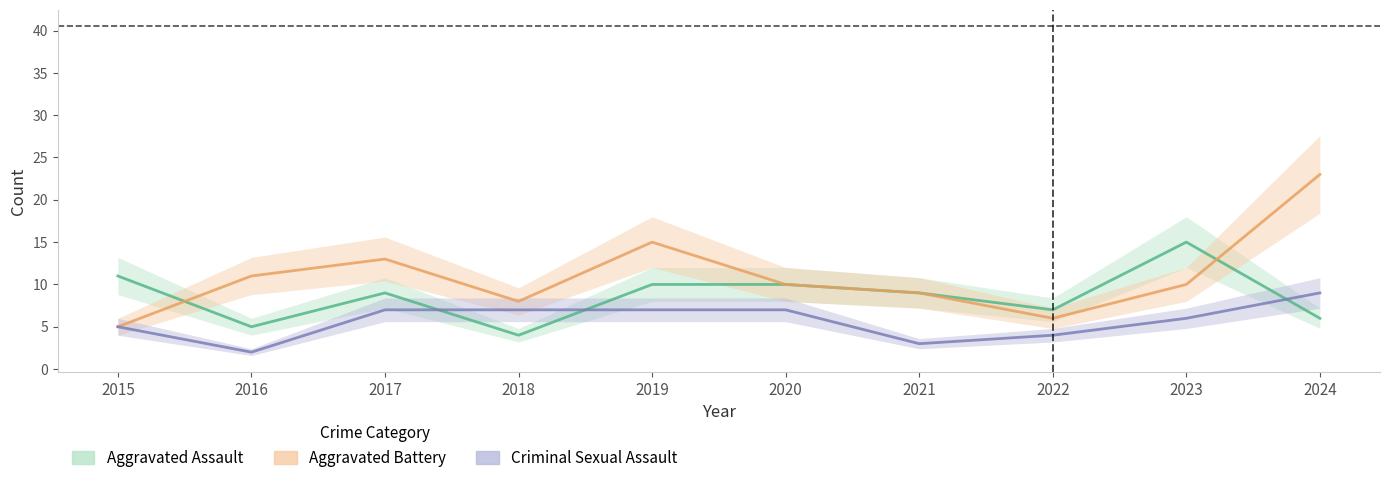

What is the sum of all Criminal Sexual Assault values?

57